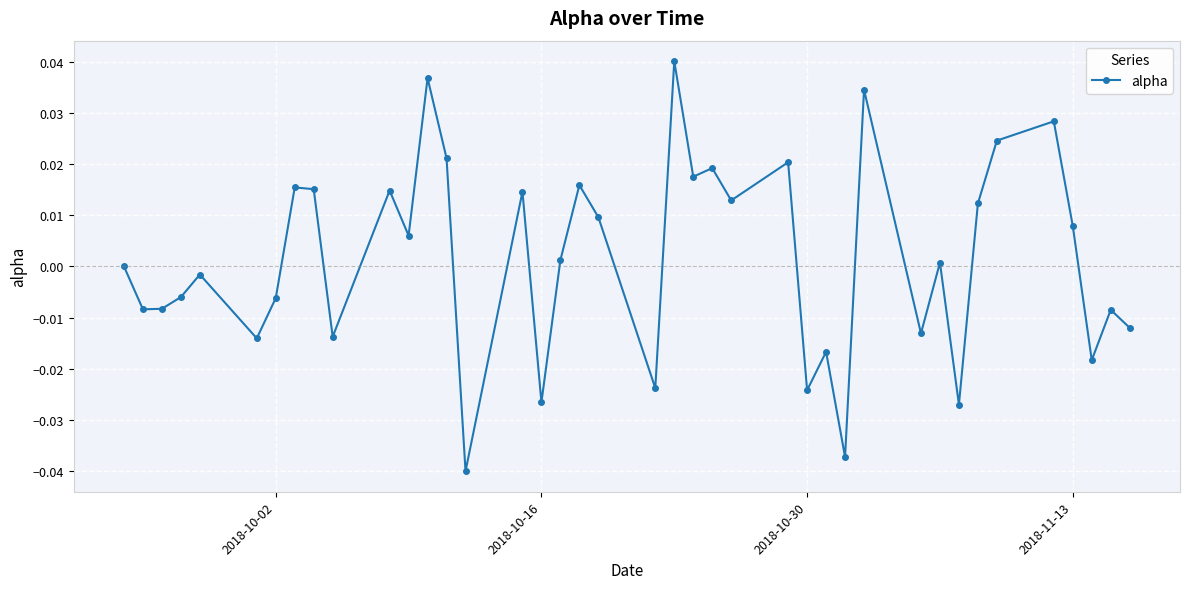

True or false: the data has more than 1 interior local peaks.

True